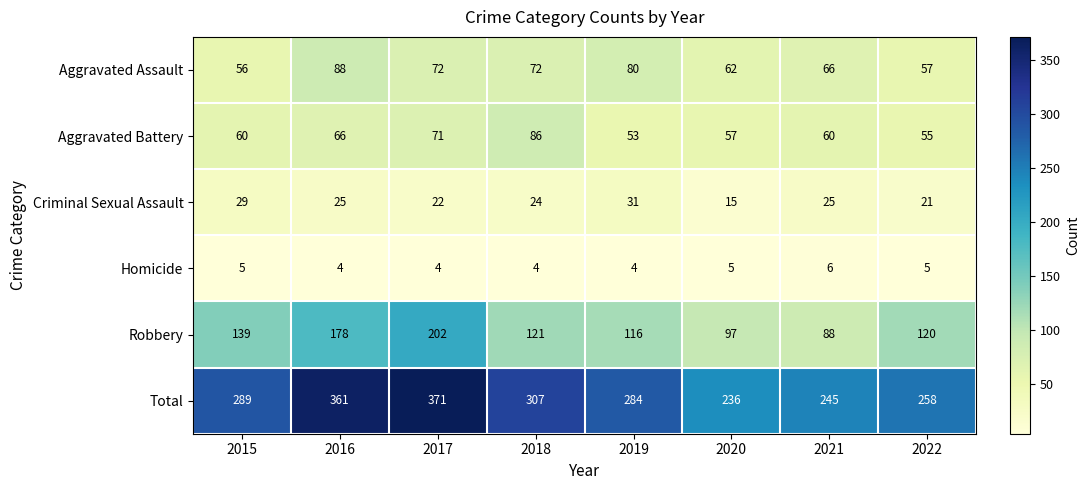

The Criminal Sexual Assault series shows 25 at 2021. True or false?

True